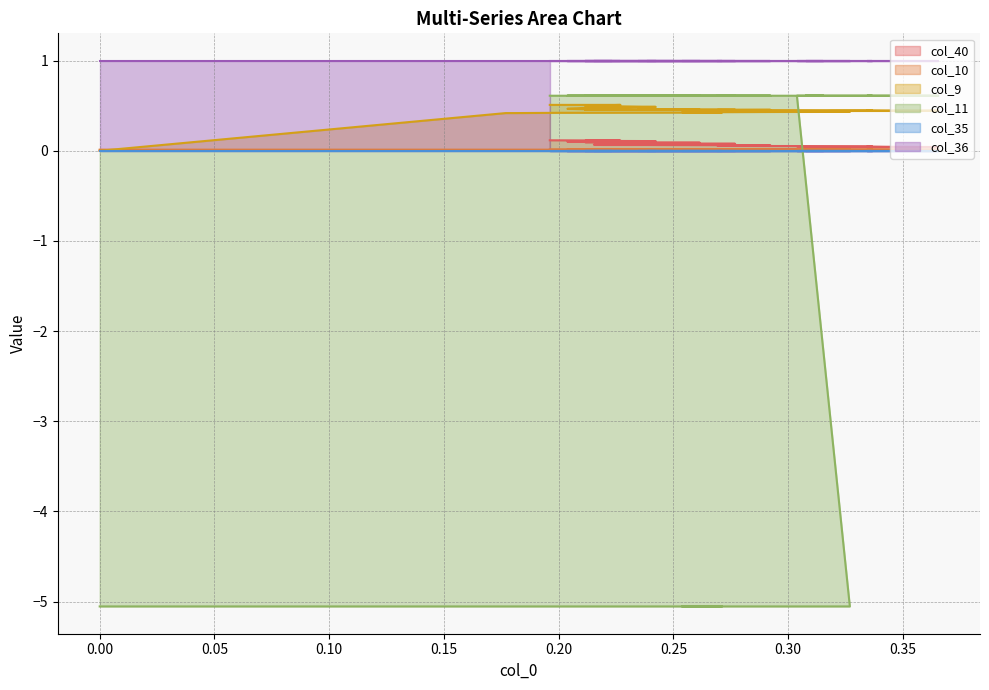

Count the col_9 values in the range 0 to 1.

40